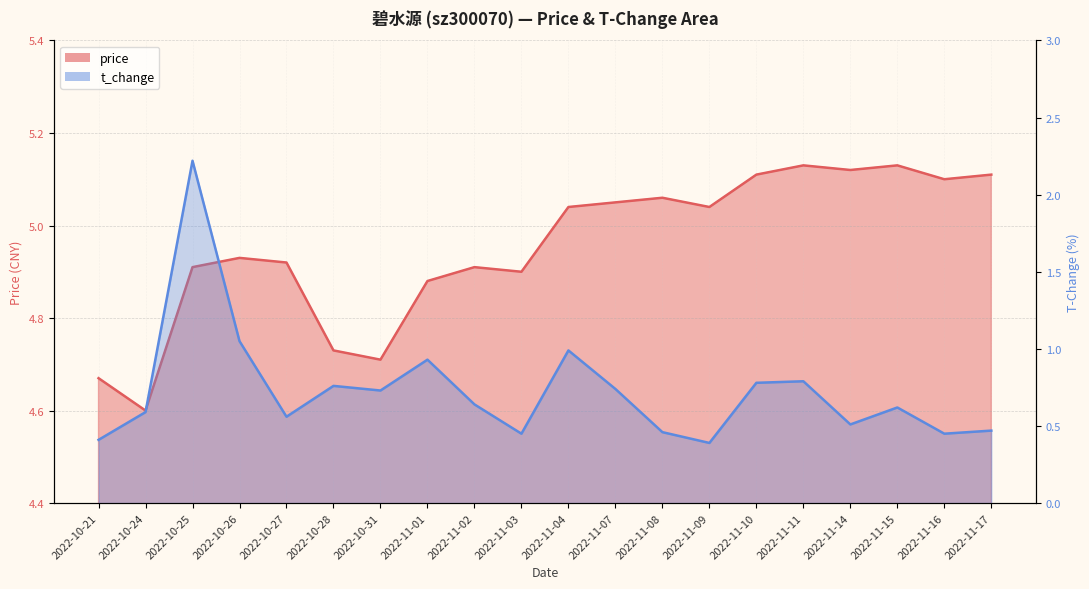

Reading left to right, extract all data points from this chart.

price: 4.7	4.6	4.9	4.9	4.9	4.7	4.7	4.9	4.9	4.9	5.0	5.0	5.1	5.0	5.1	5.1	5.1	5.1	5.1	5.1
t_change: 0.4	0.6	2.2	1.1	0.6	0.8	0.7	0.9	0.6	0.5	1.0	0.7	0.5	0.4	0.8	0.8	0.5	0.6	0.5	0.5